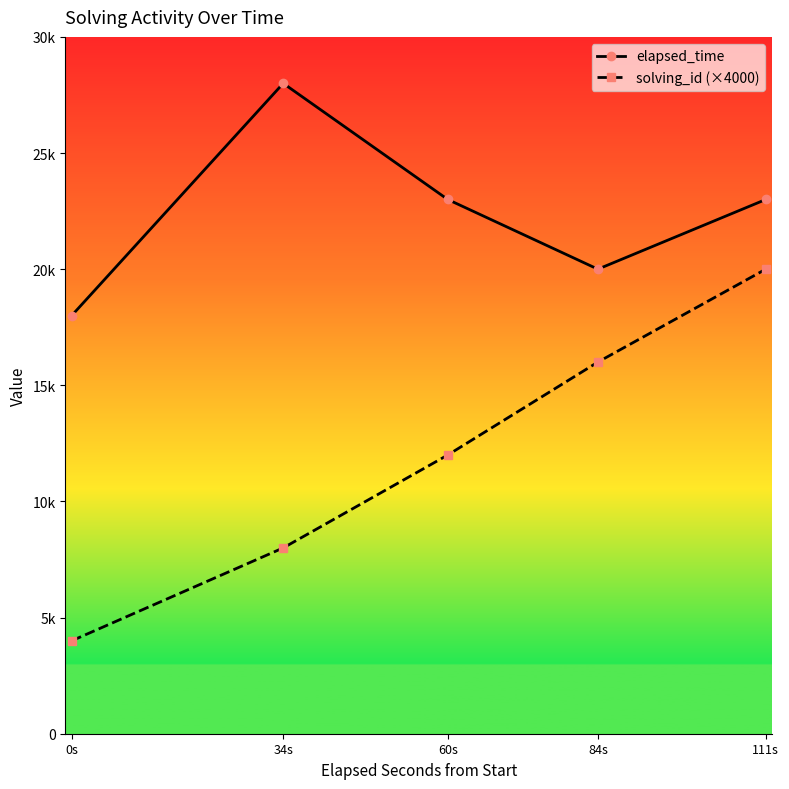

The value of elapsed_time at 111s is 14882. True or false?

False